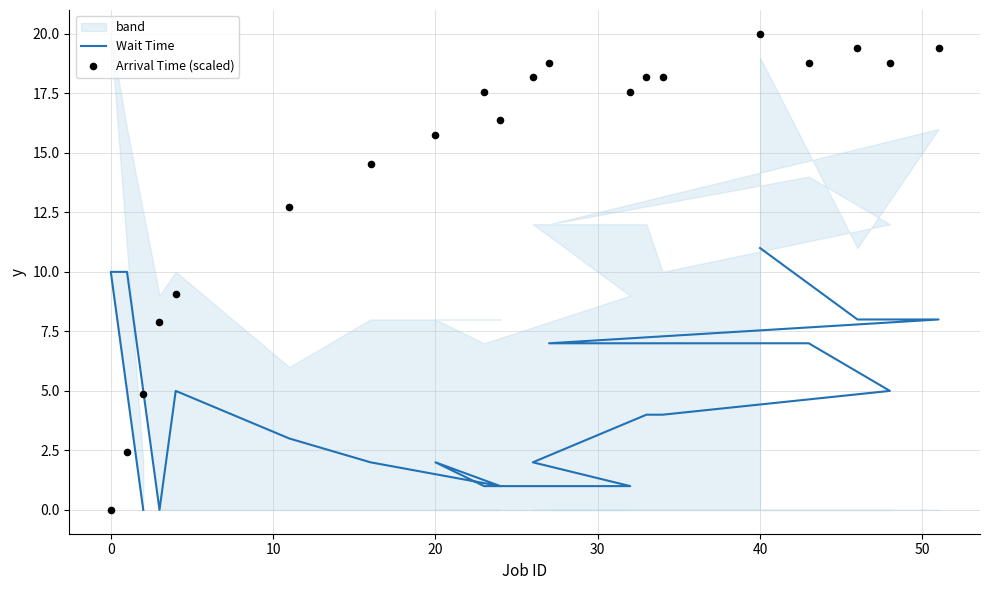

What is the total value across all series at 10?

12.4